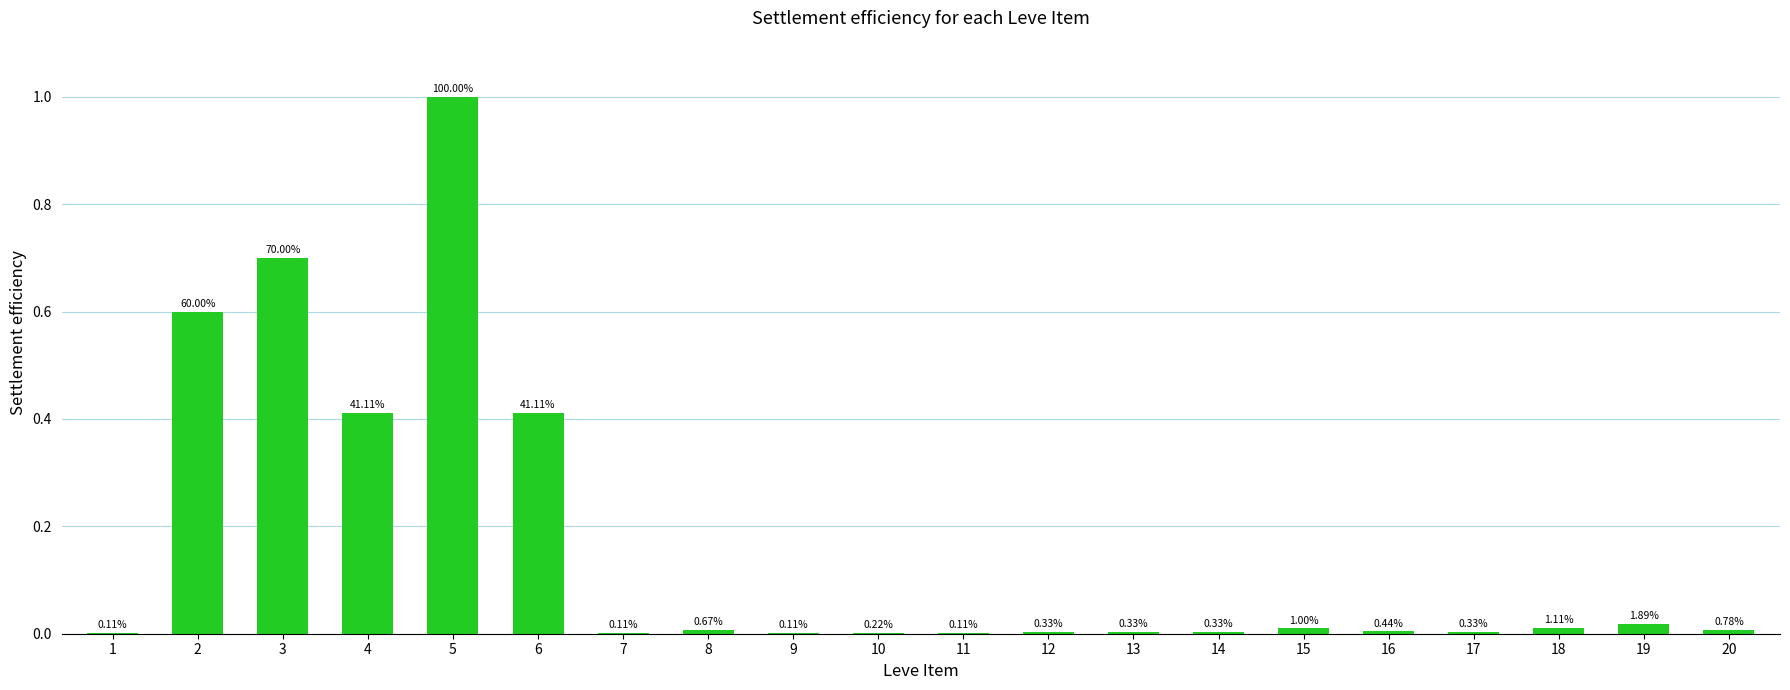

True or false: the data shows 0.0 at 8.

False